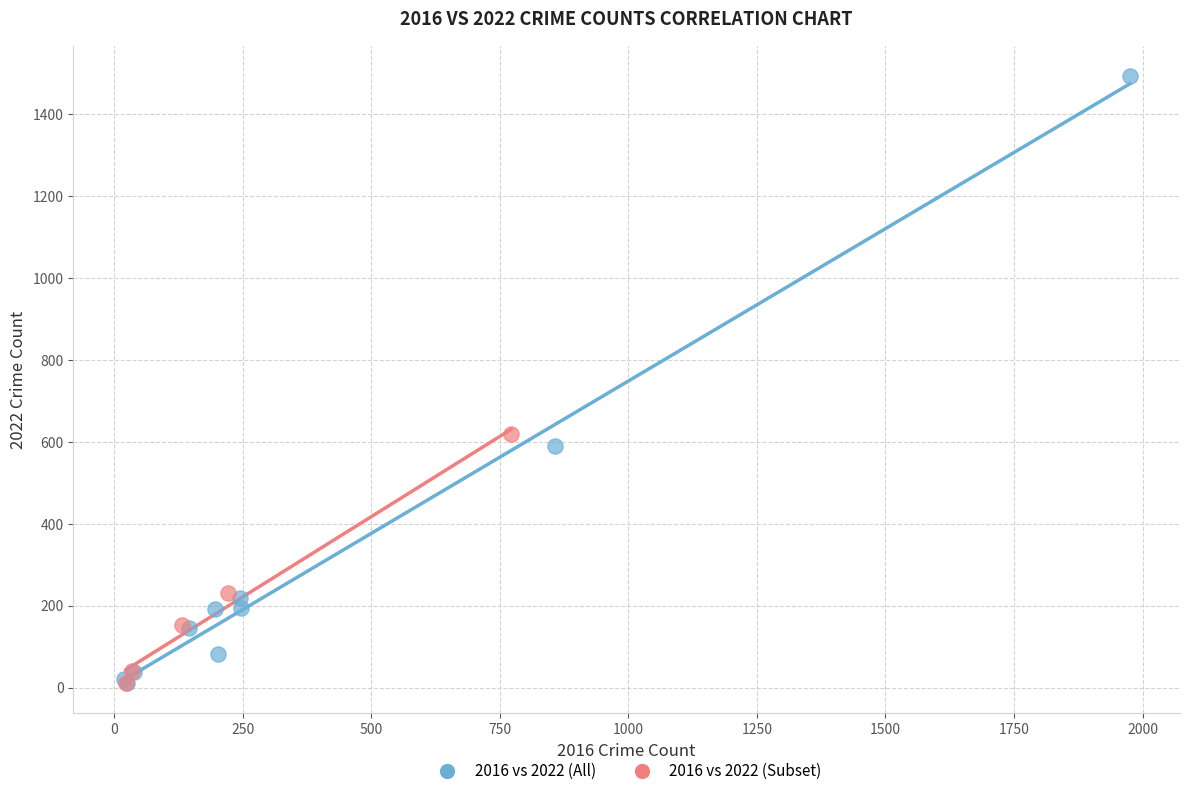

Which series has the largest Y range (max minus min)?

2016 vs 2022 (All)